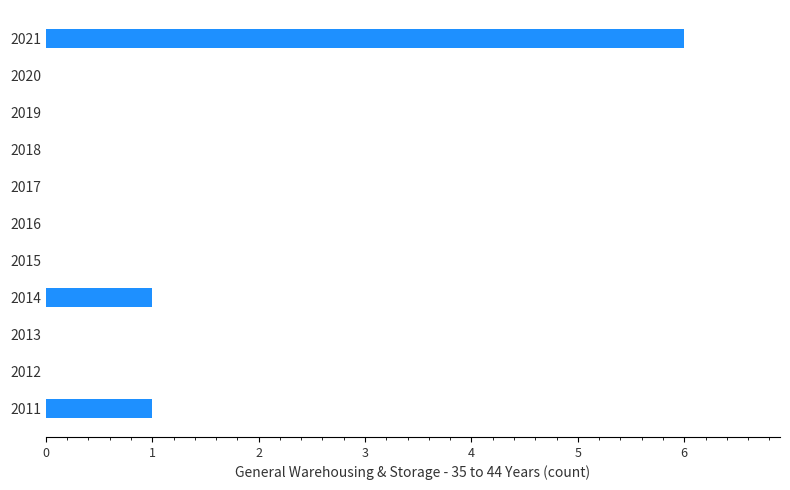

What is the sum of all values?

8